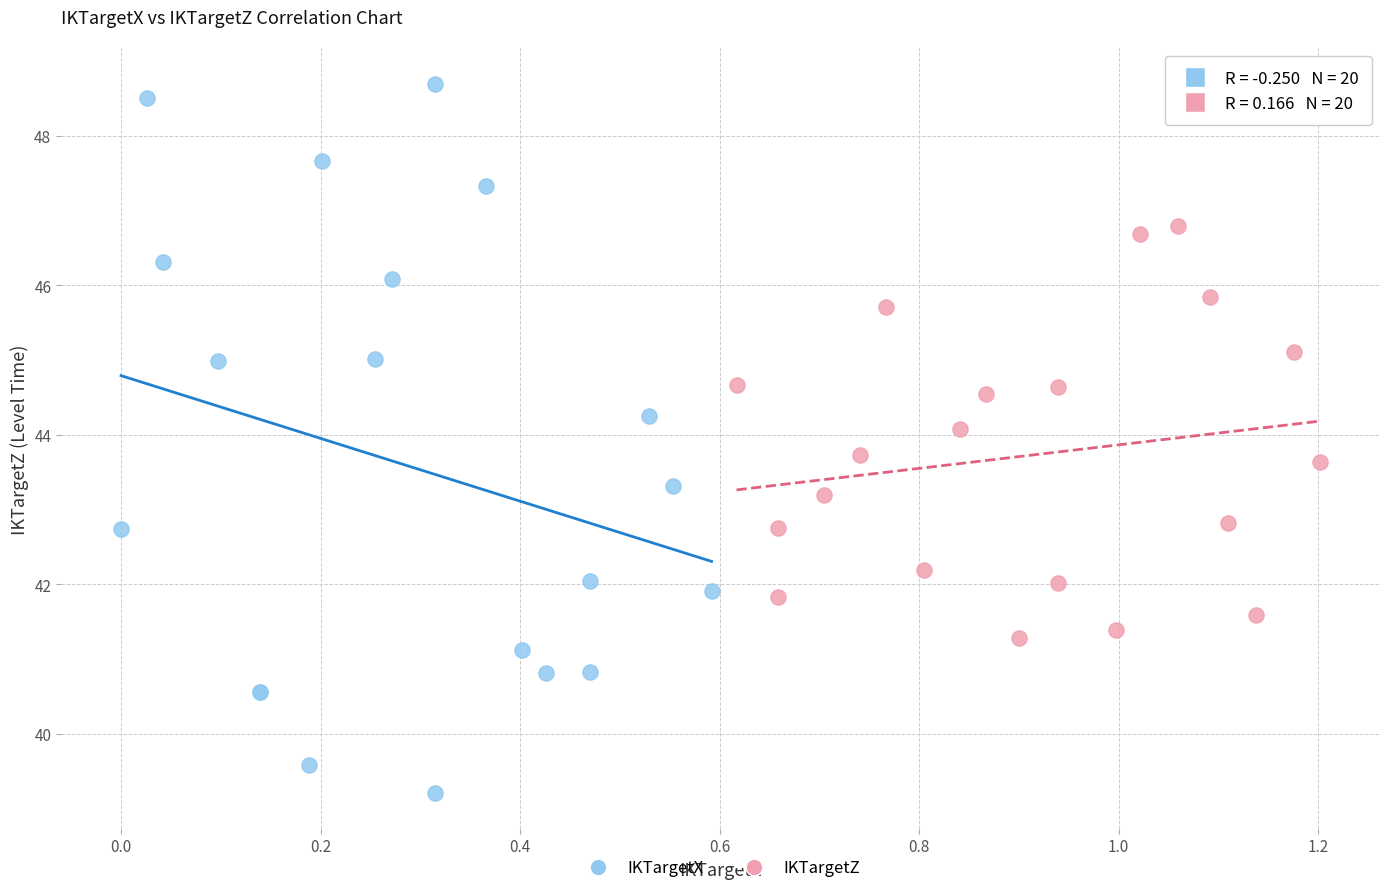

Which series has the widest spread of Y values?

IKTargetX